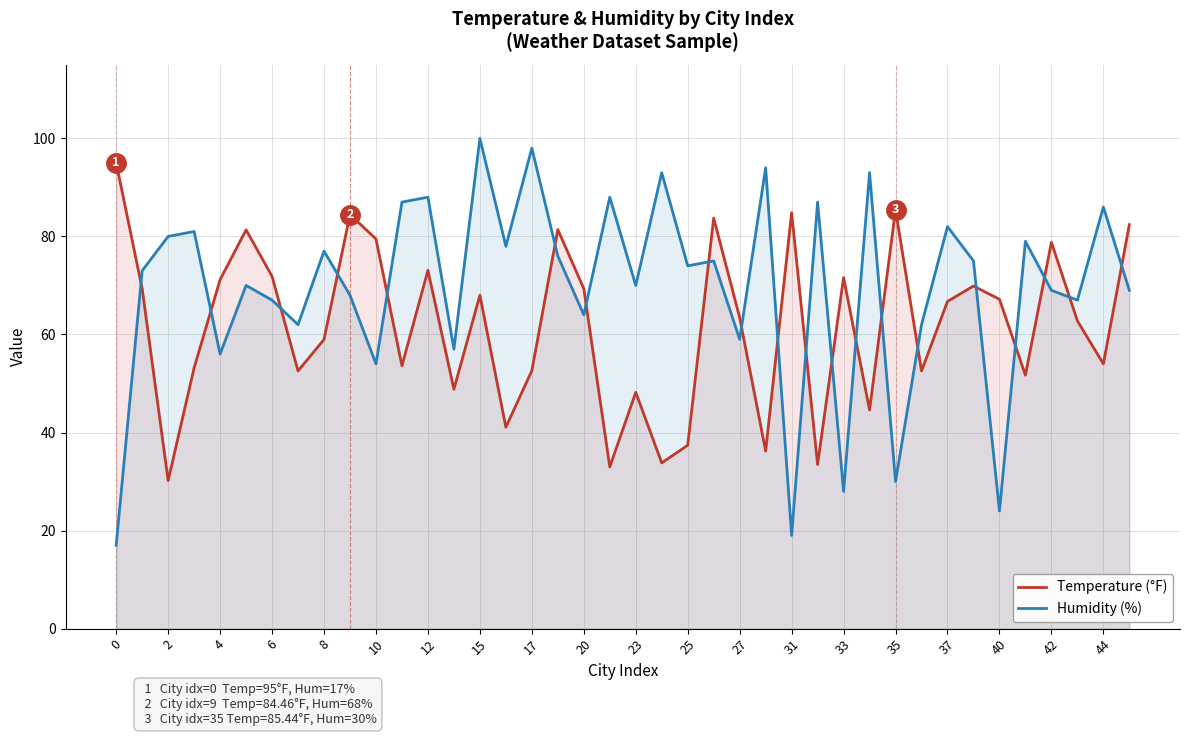

The value of Temperature (°F) at 40 is 67.2. True or false?

True